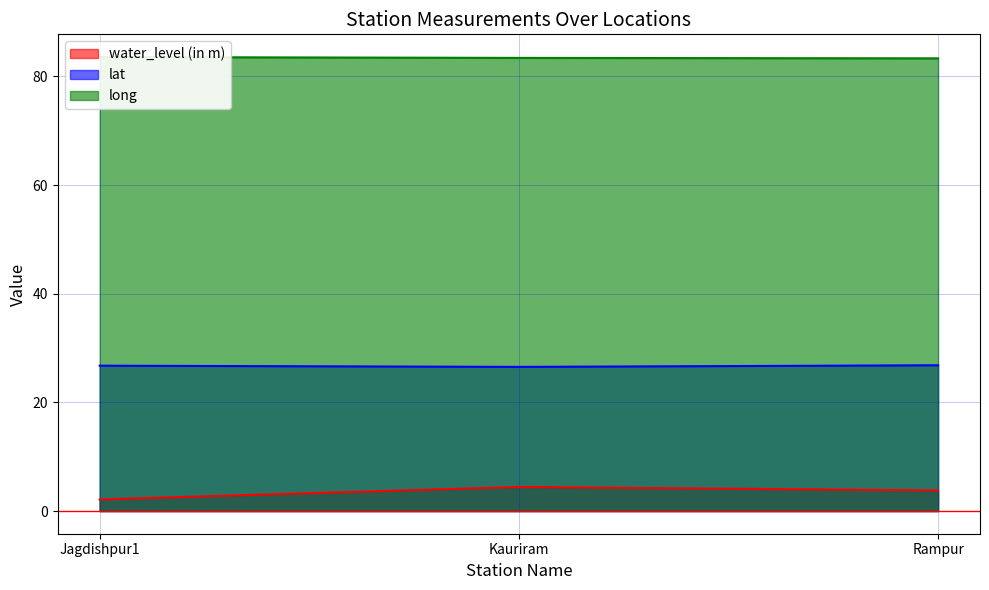

What is the maximum value shown in the chart?

83.6